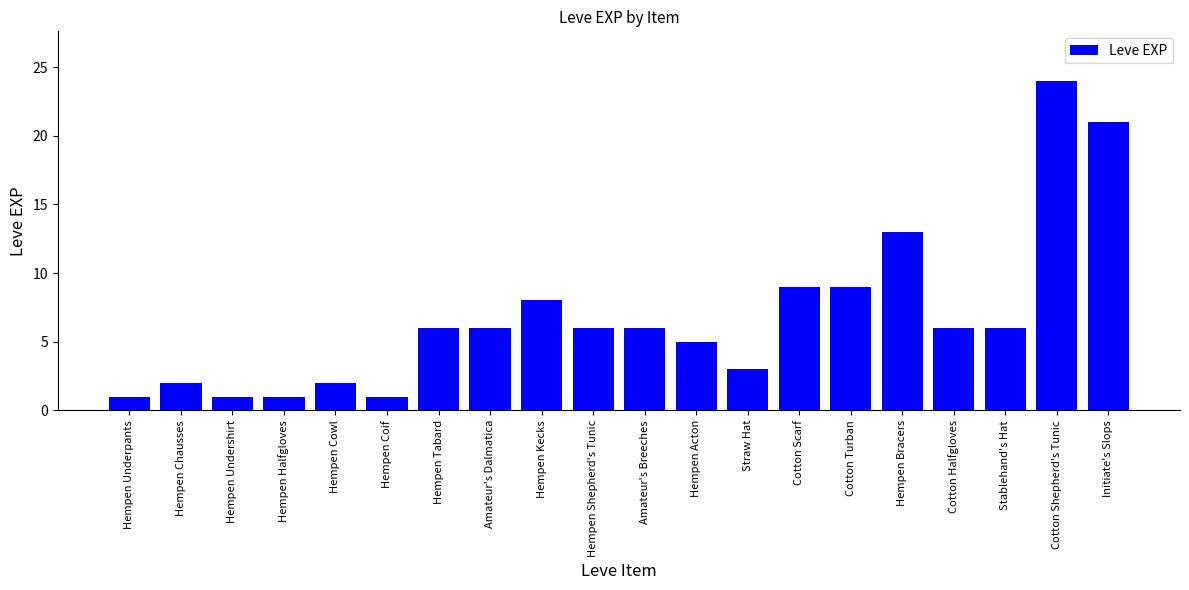

What is the minimum value shown in the chart?

1